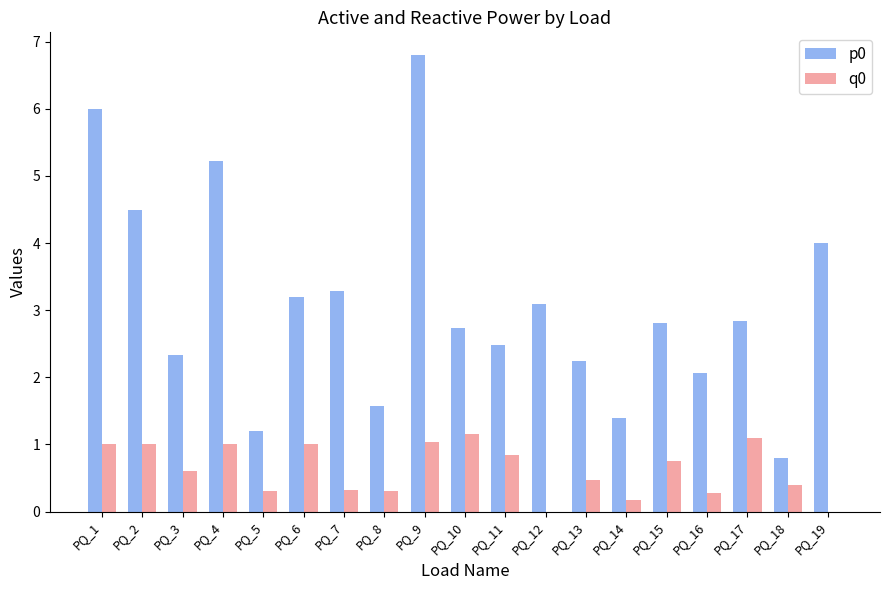

Is the value of p0 at PQ_8 greater than the value of q0 at PQ_2?

Yes